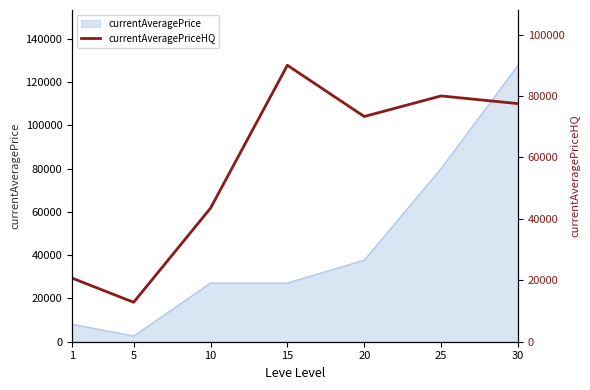

Which has a higher value, 30 or 10?

30